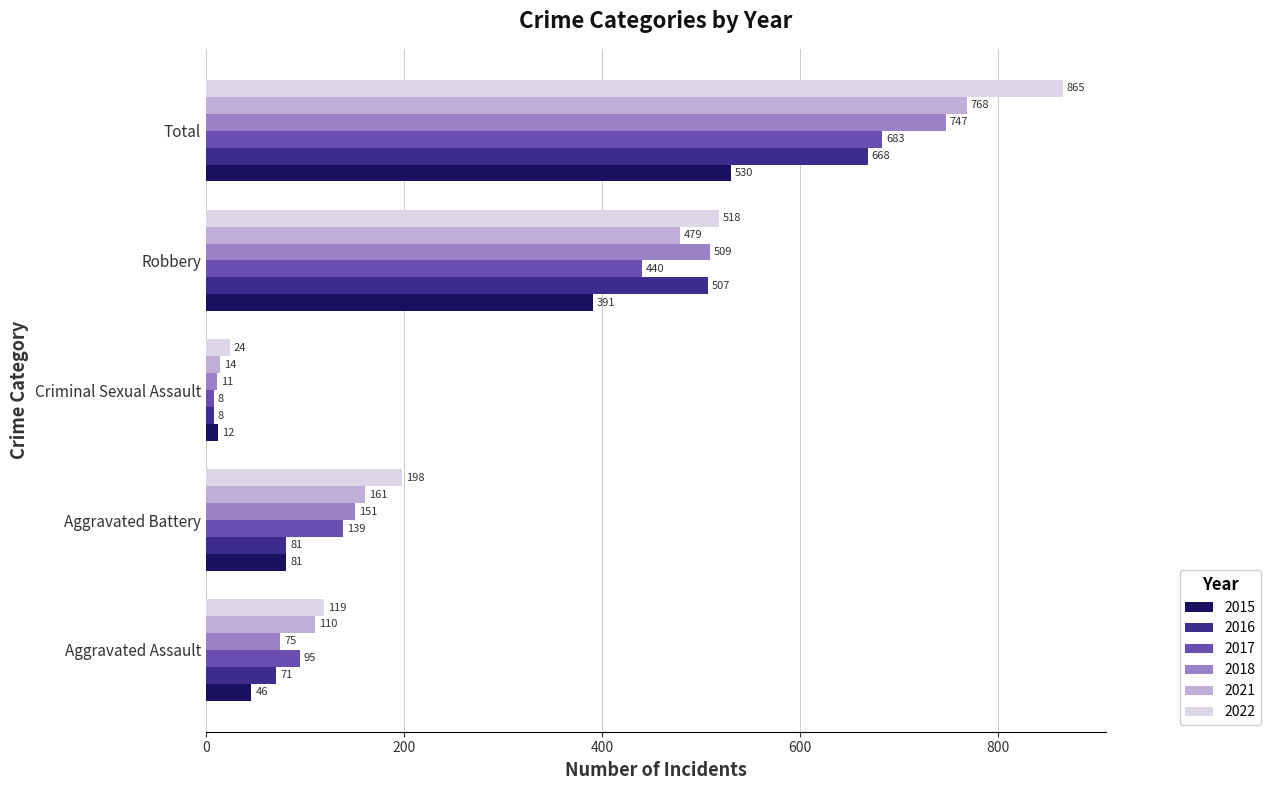

Rank the series by their maximum value, from highest to lowest.

2022, 2021, 2018, 2017, 2016, 2015